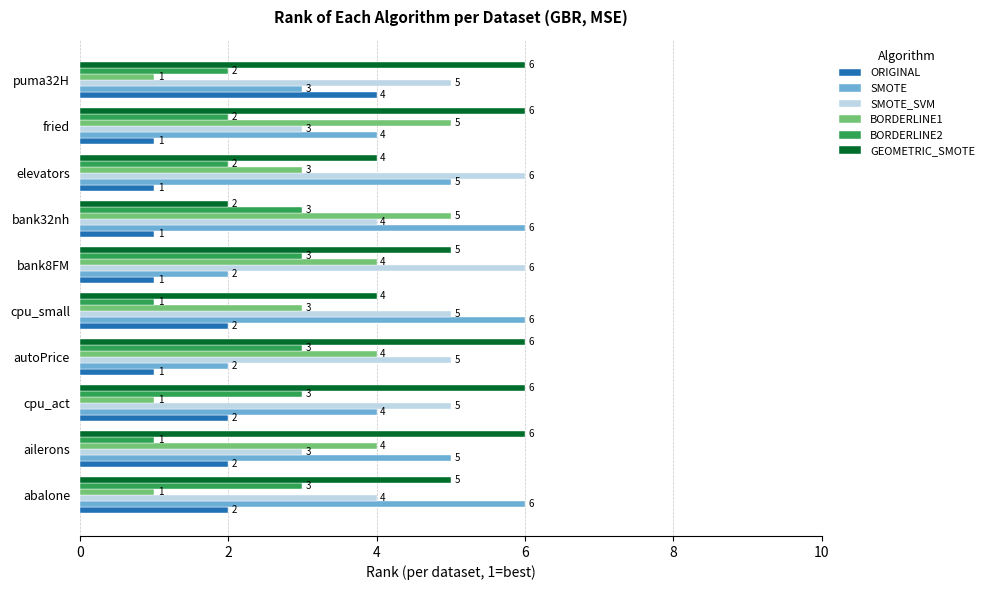

The value of BORDERLINE1 at fried is 5. True or false?

True